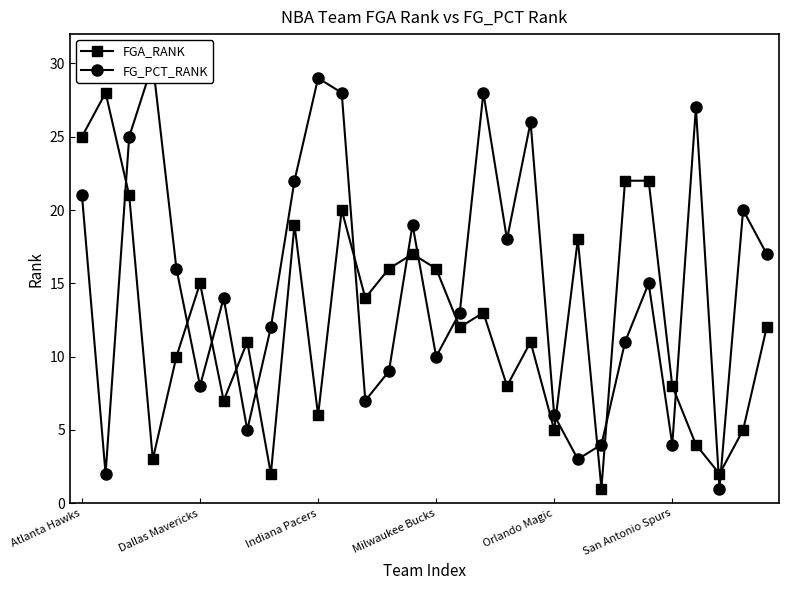

At how many categories does at least one series exceed 12?

24